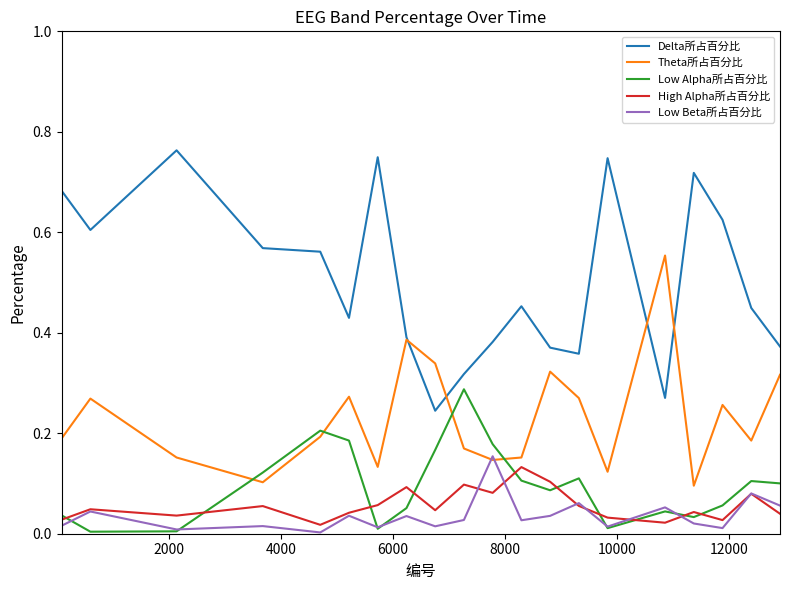

Which series has the widest spread of values?

Delta所占百分比